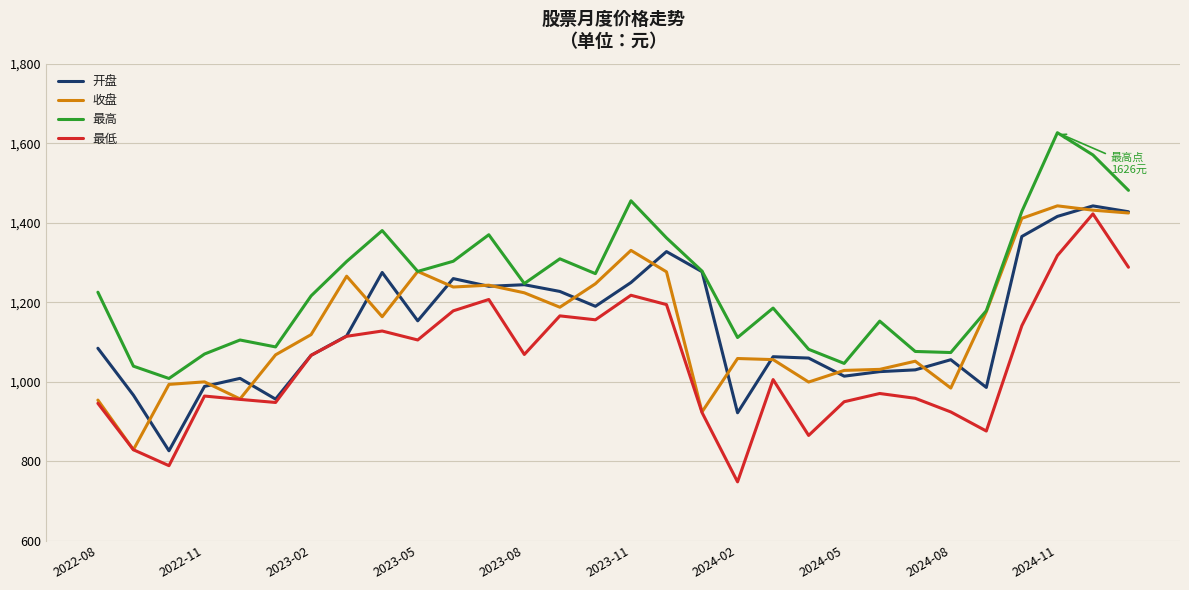

Which series has the largest total across all categories?

最高